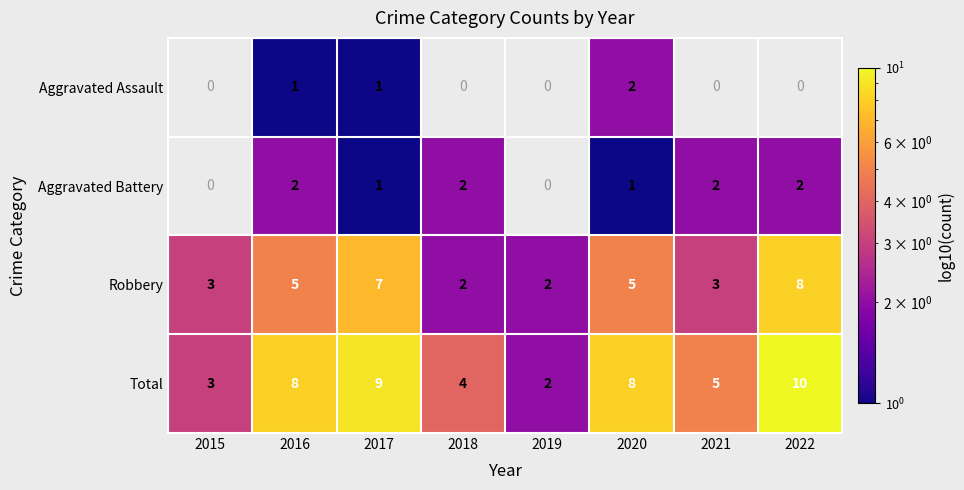

What is the maximum value for Robbery?

8